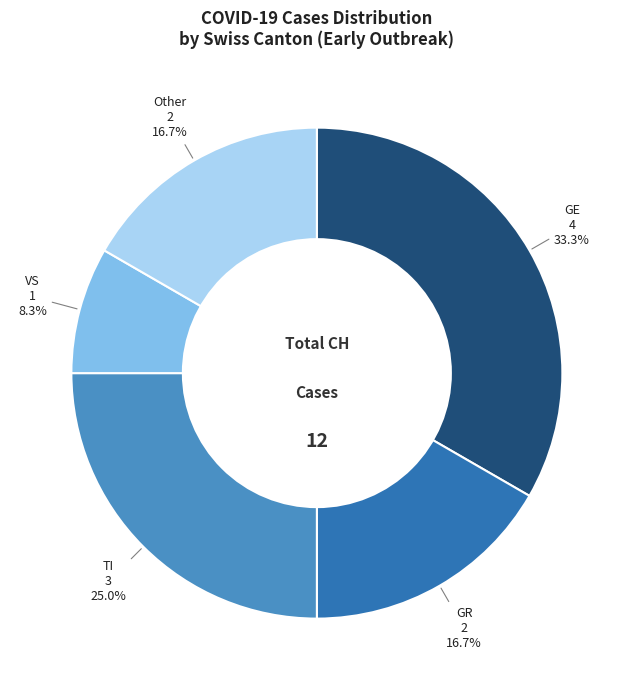

Does GR represent more than half of the total?

No